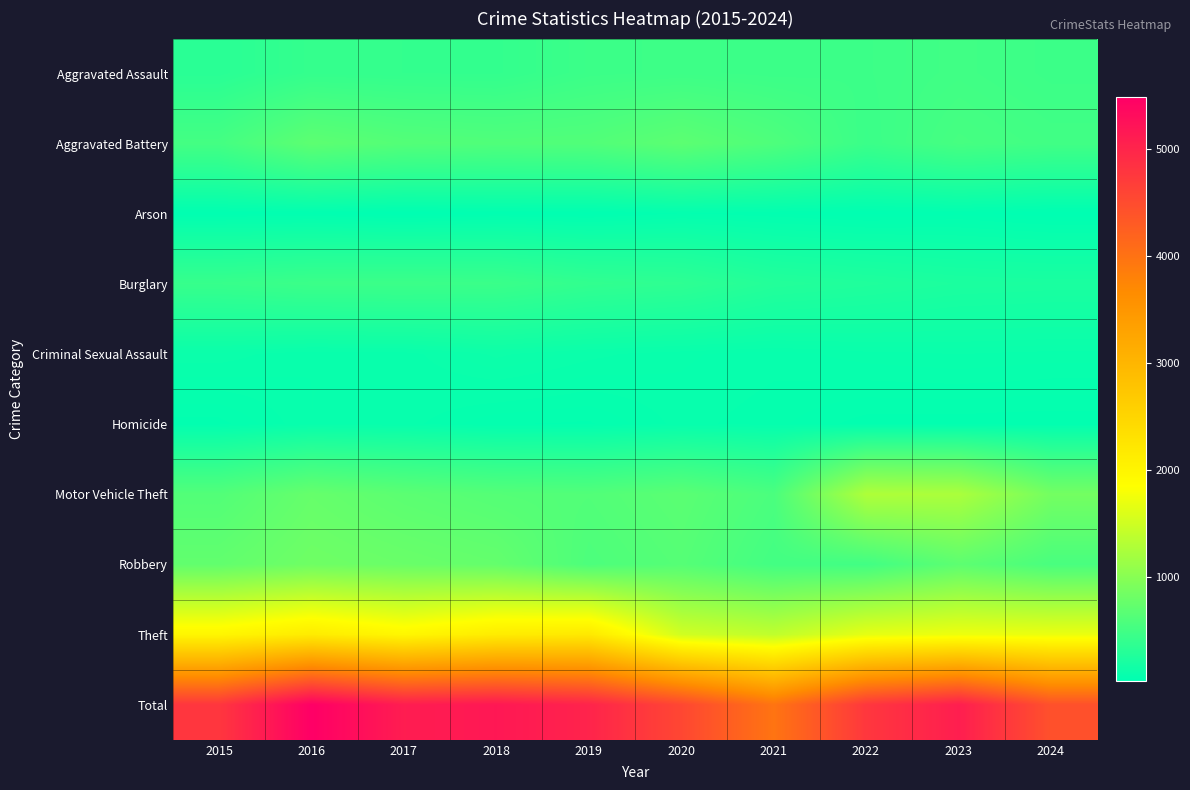

Count the number of categories in the chart.

10